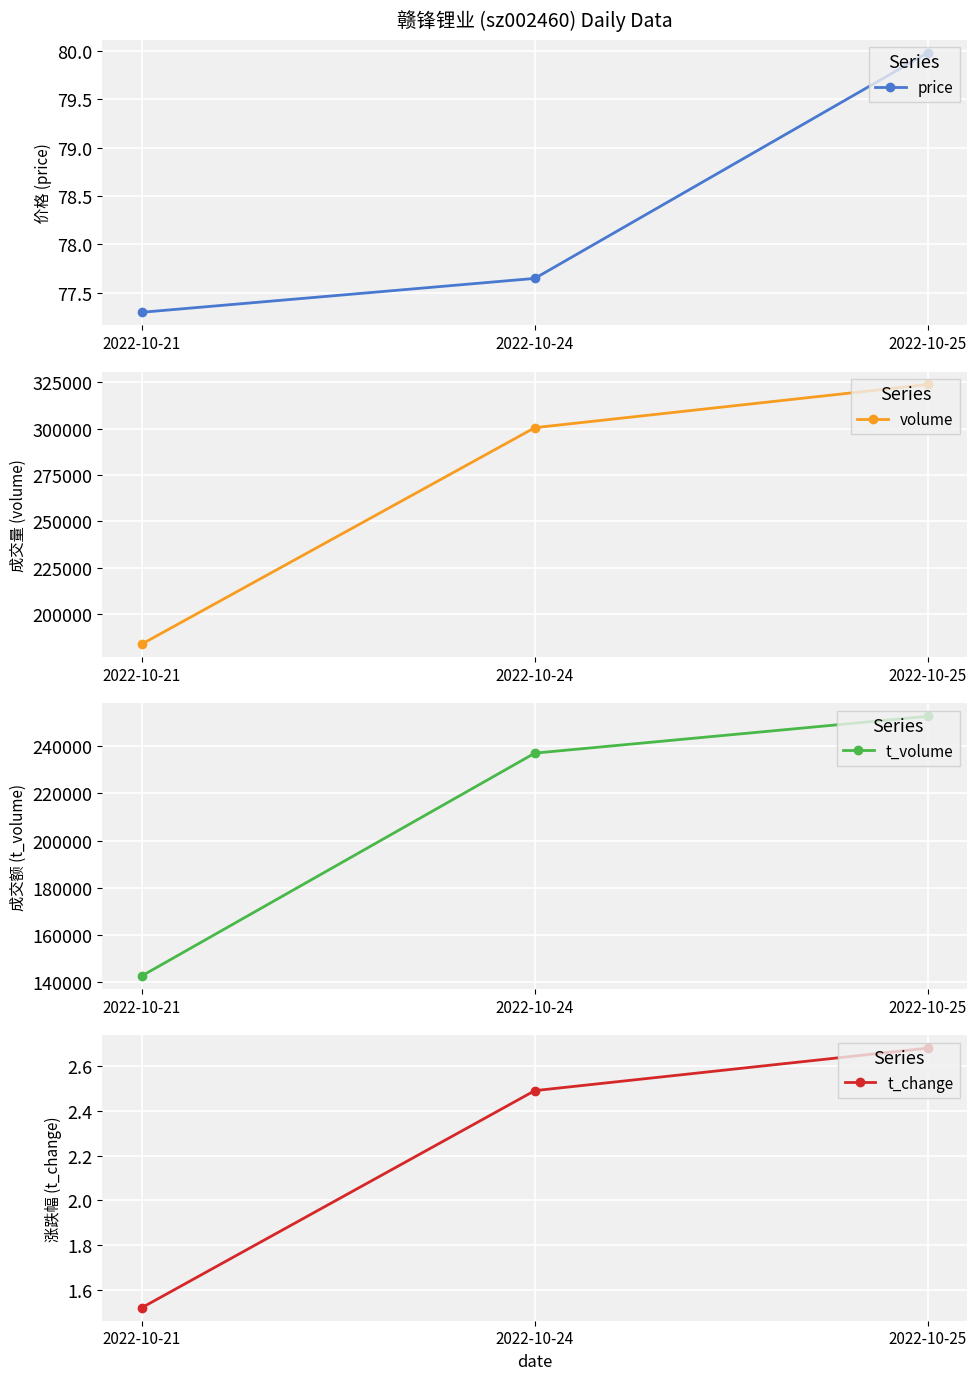

Between 2022-10-24 and 2022-10-25, which series saw the biggest shift?

volume